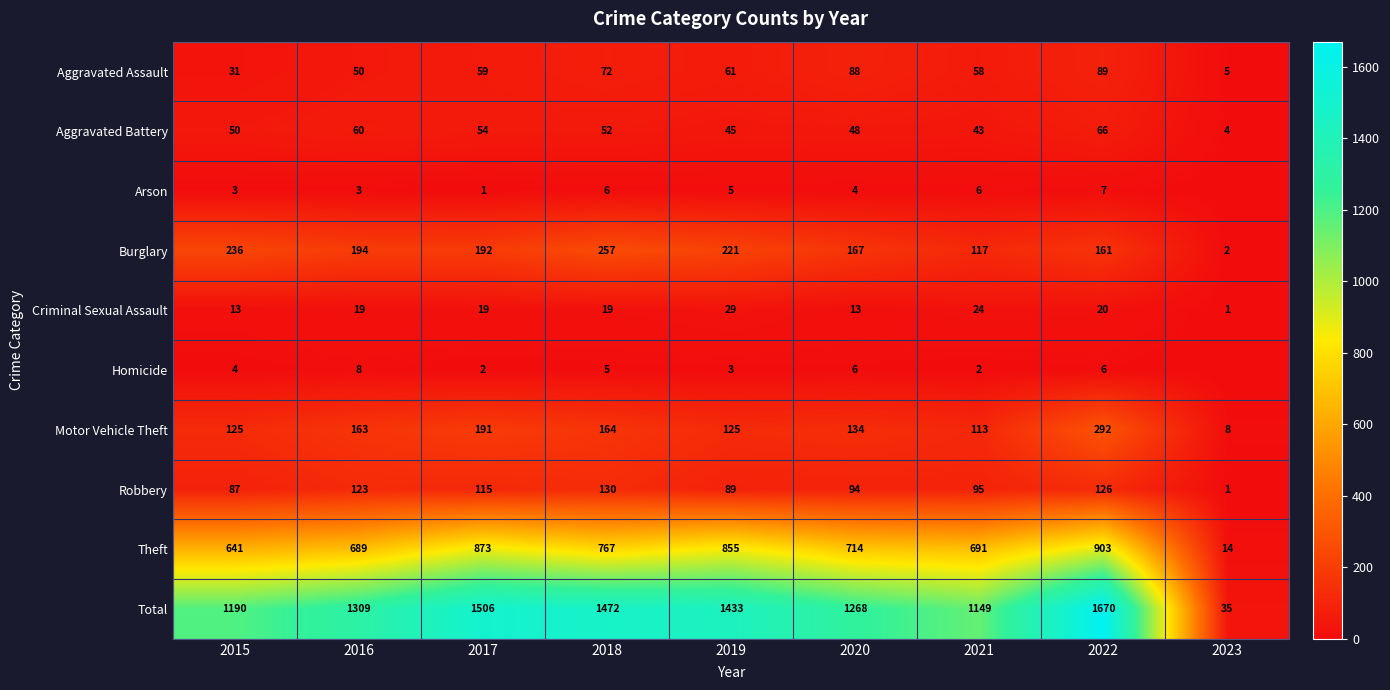

Which has a higher value, 2017 or 2016?

2017